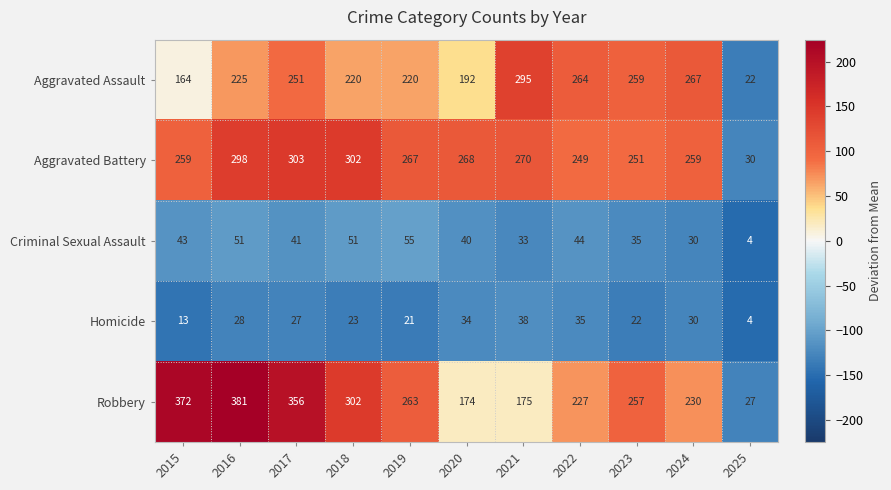

At which category does the chart reach its minimum across all series?

2025